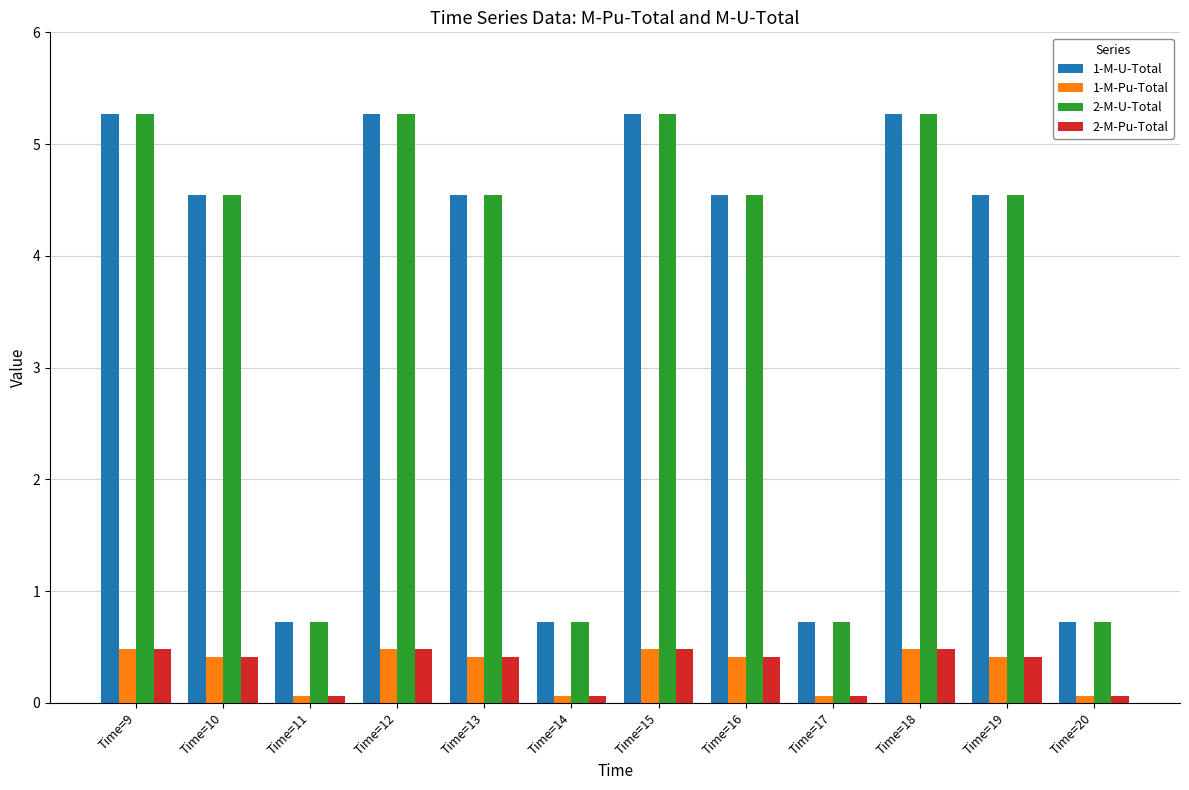

What is the difference between the second highest and minimum values in the 1-M-U-Total series?

4.5